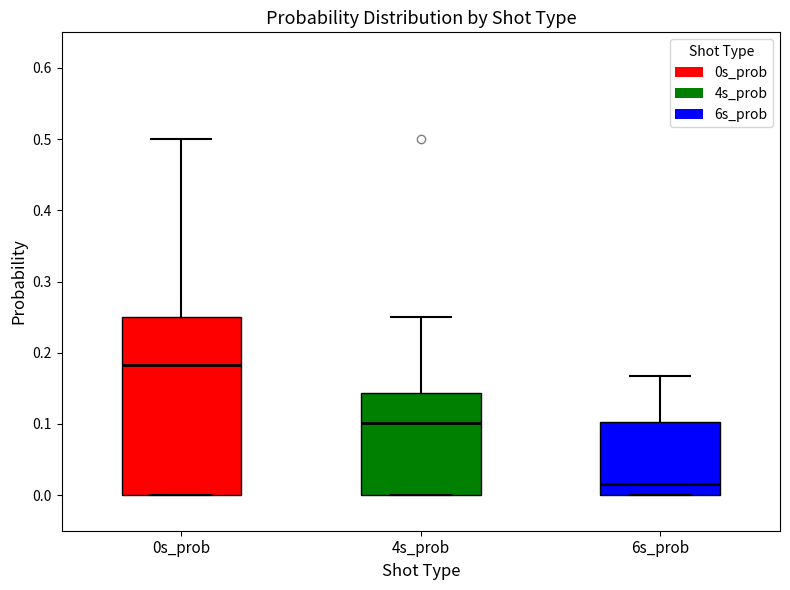

Comparing the boxes themselves (not the whiskers), which one is the tallest?

0s_prob